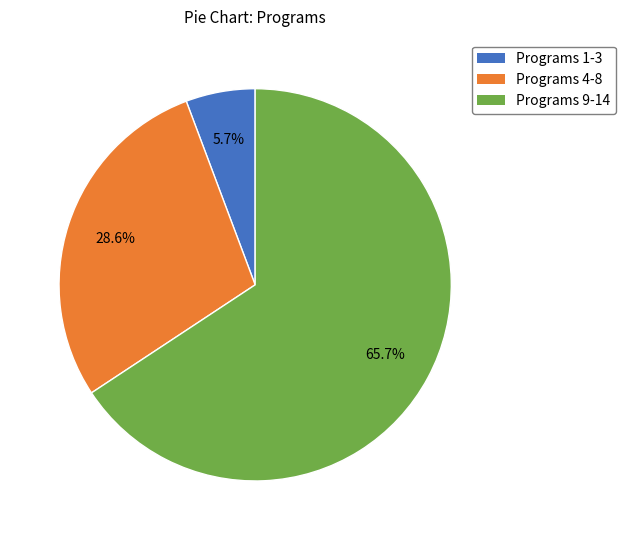

Is there a majority slice in this chart?

Yes